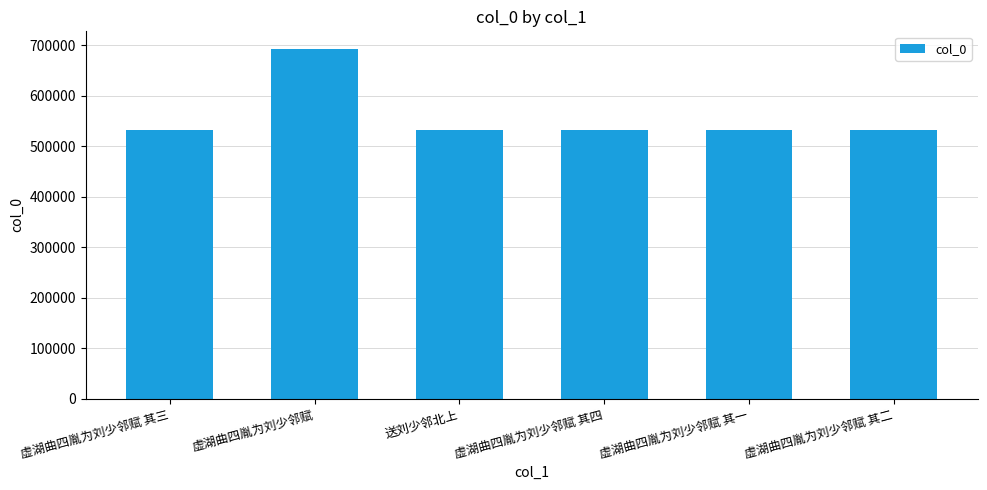

What is the change in value from 虚湖曲四胤为刘少邻赋 其一 to 虚湖曲四胤为刘少邻赋 其二?

+1